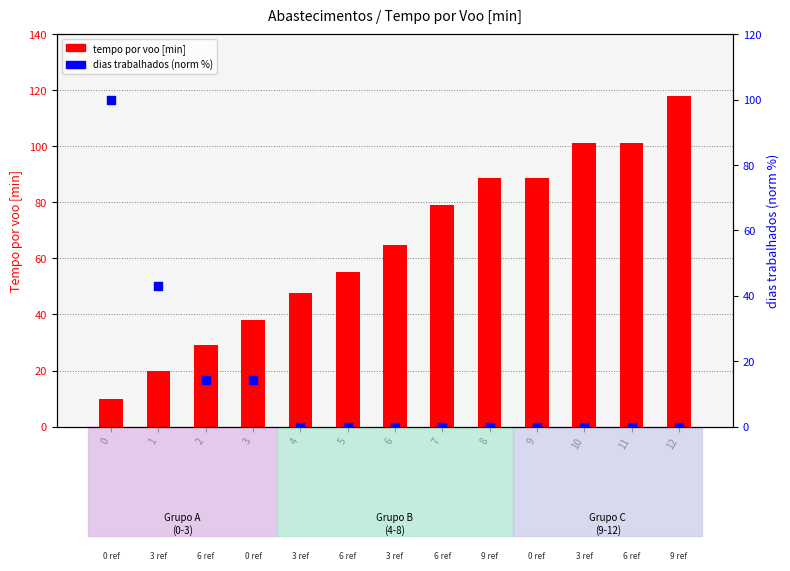

At which category is the sum across all series the highest?

12